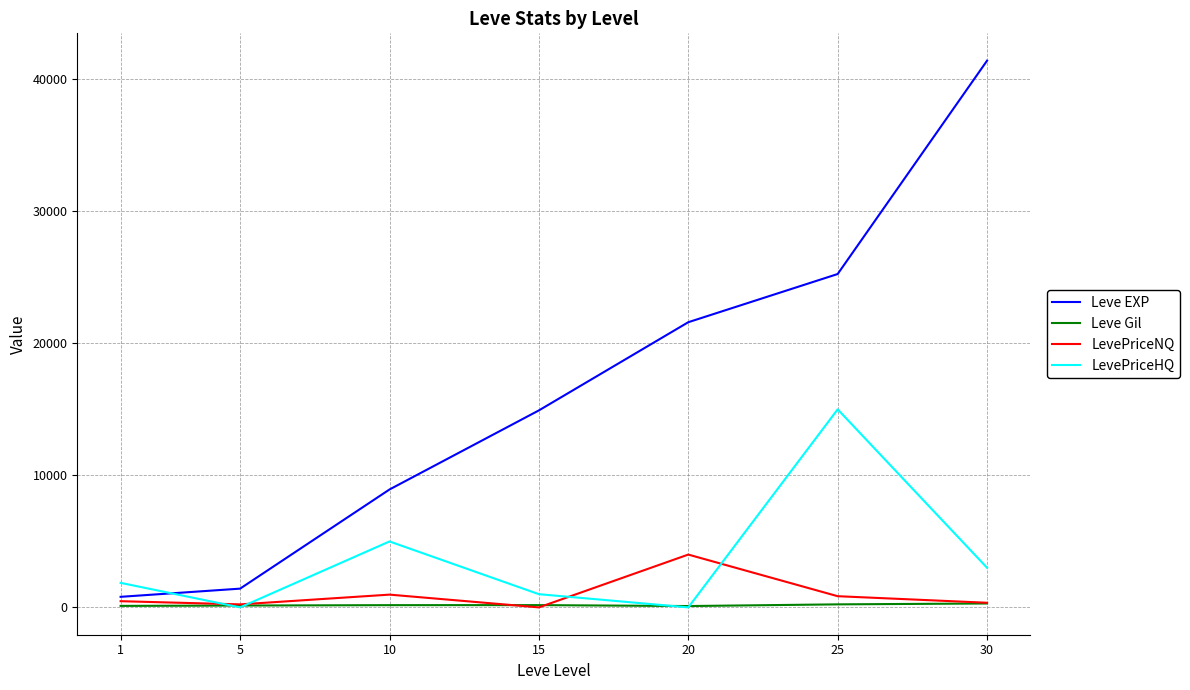

Which series has the widest spread of values?

Leve EXP